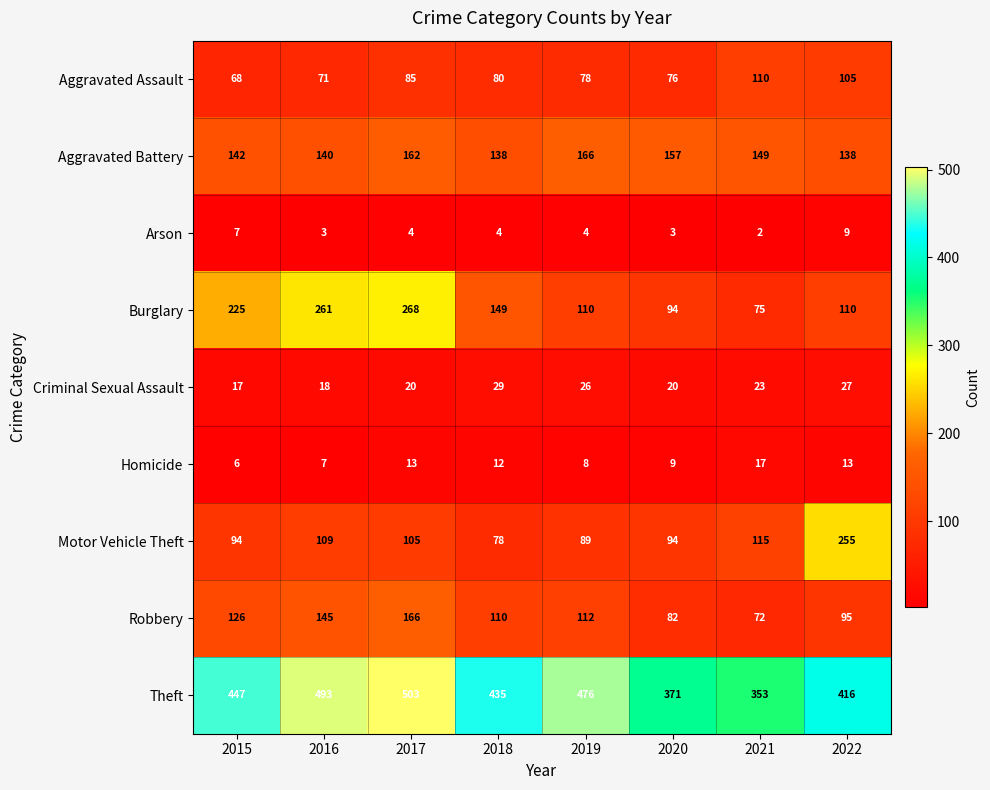

At how many categories does at least one series exceed 485?

2